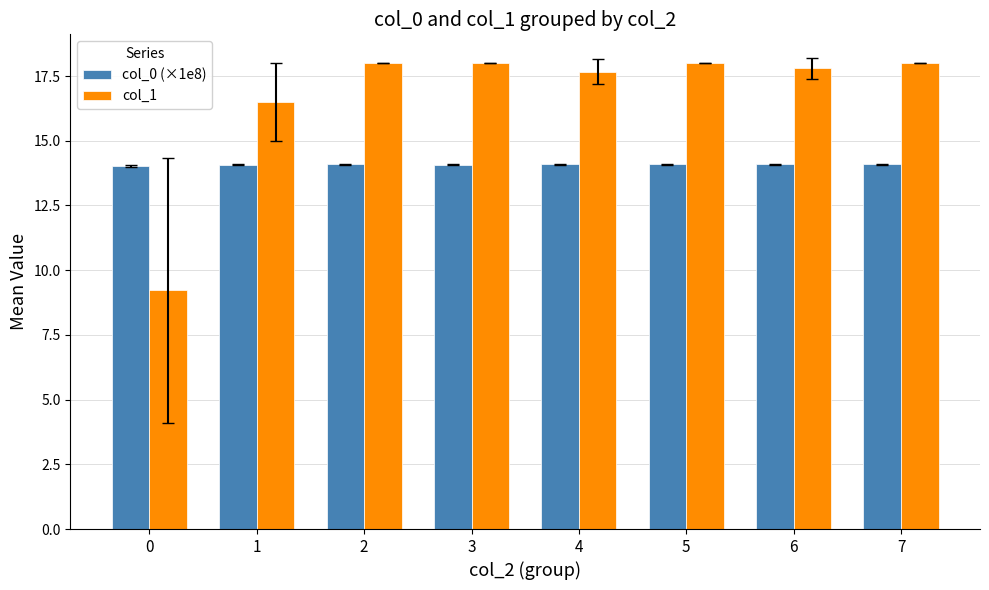

At 5, list the series in order from largest to smallest.

col_1, col_0 (×1e8)